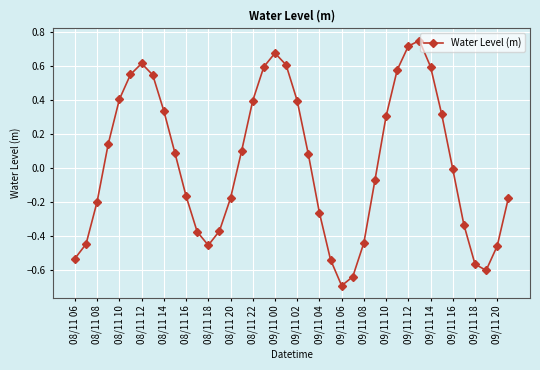

What is the value of the 17th point from the left?

0.4